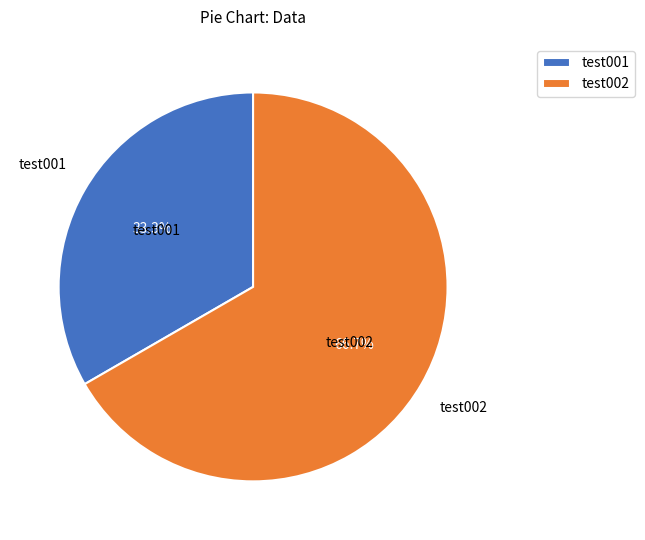

To the nearest percent, what is the combined percentage of test002 and test001?

100%